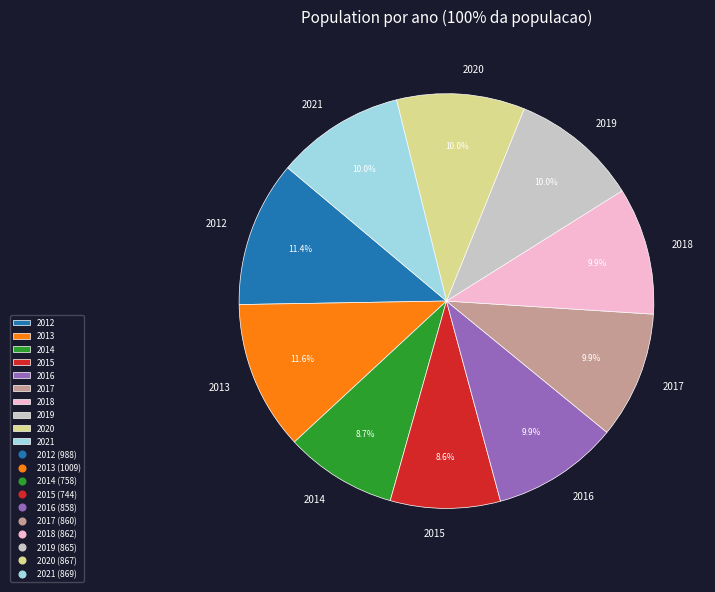

What is the total percentage of 2013 and 2015?

20.2%